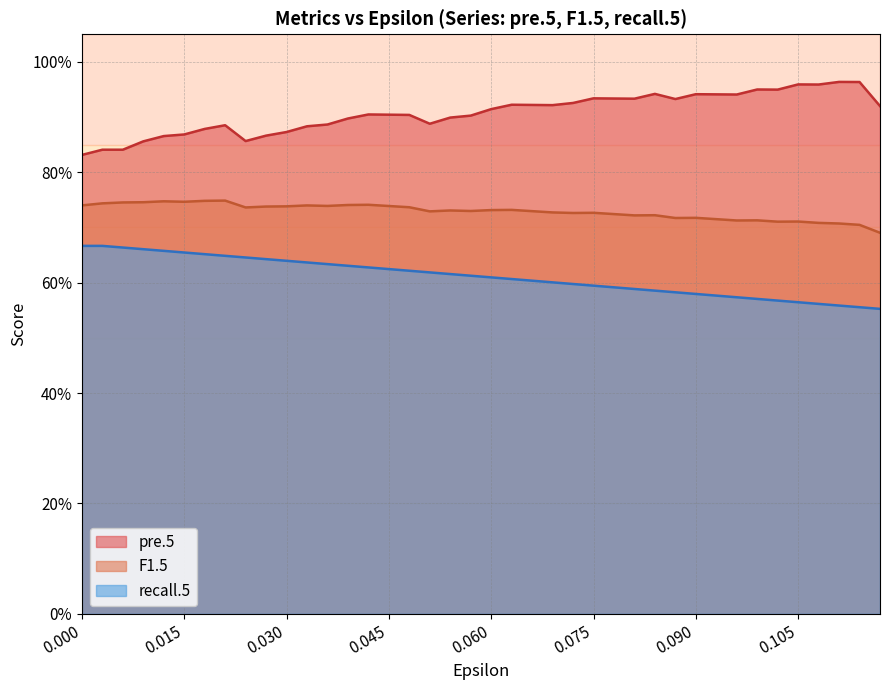

What are all the series names shown in the legend?

pre.5, F1.5, recall.5